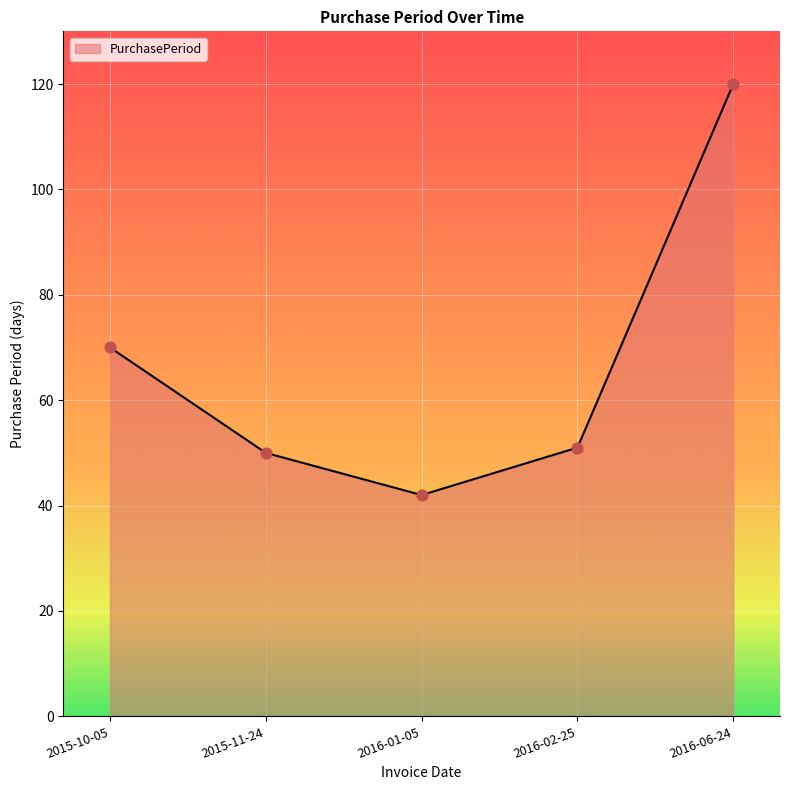

What is the change in value from 2015-10-05 to 2015-11-24?

-20